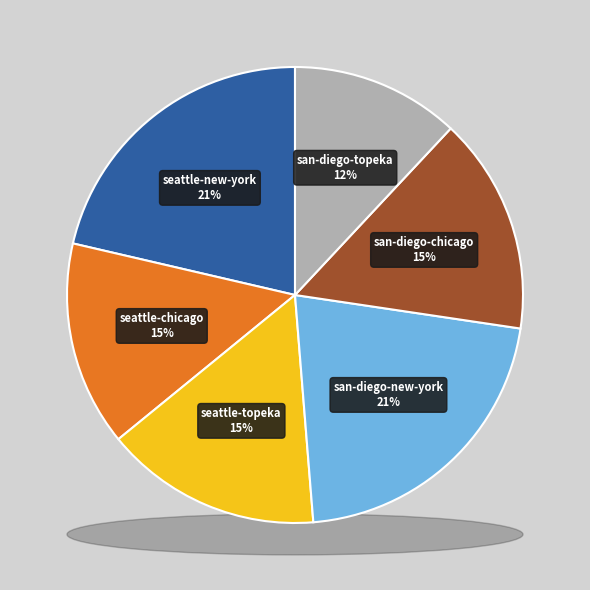

How much of the chart is everything except seattle-topeka?

84.6%